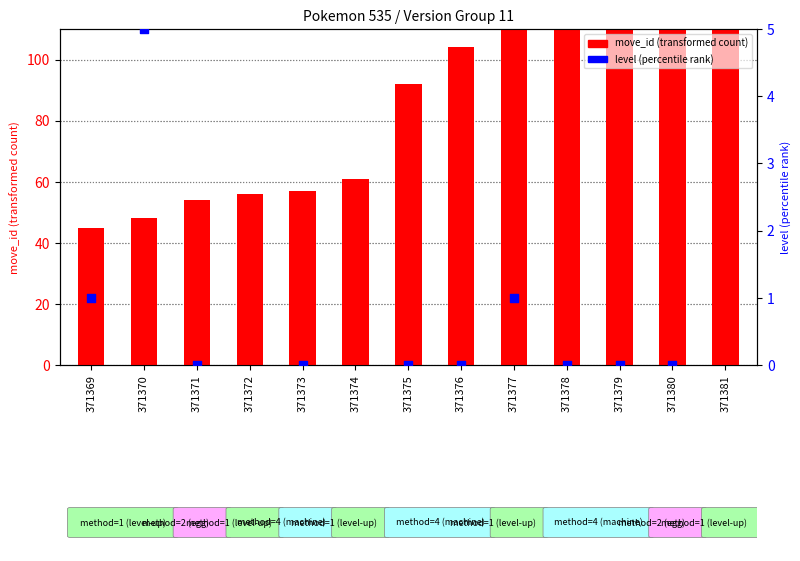

At how many categories does at least one series exceed 124?

5